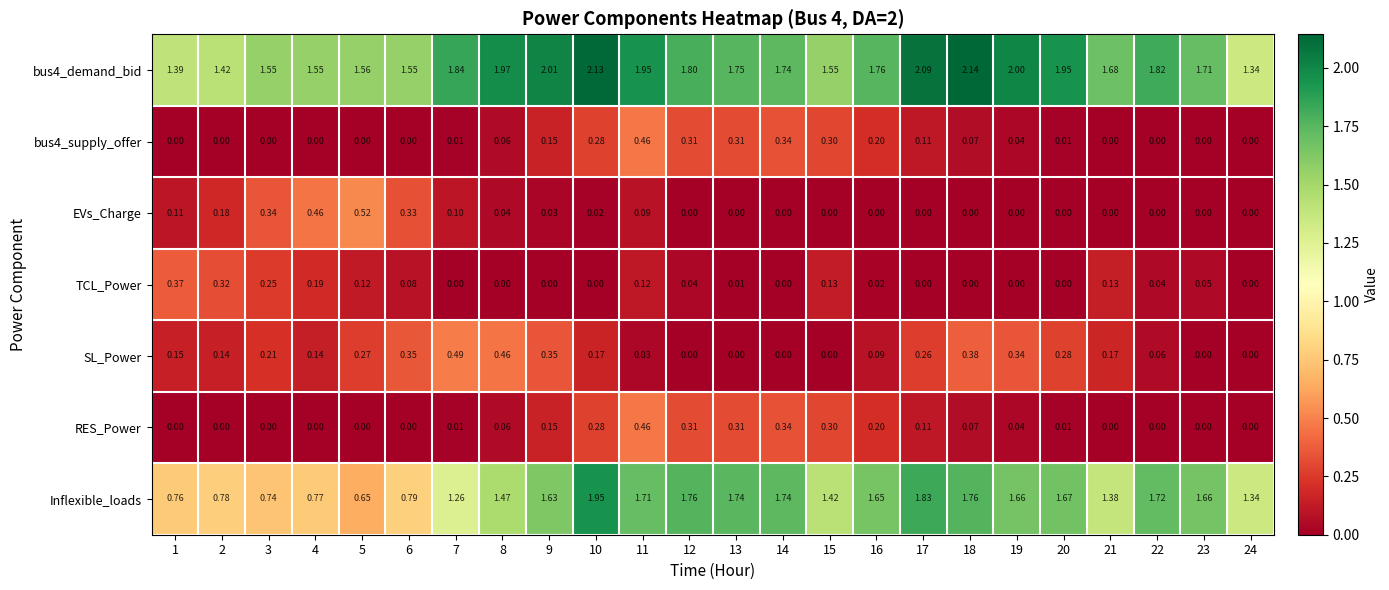

Is the value of EVs_Charge at 8 greater than the value of TCL_Power at 9?

Yes